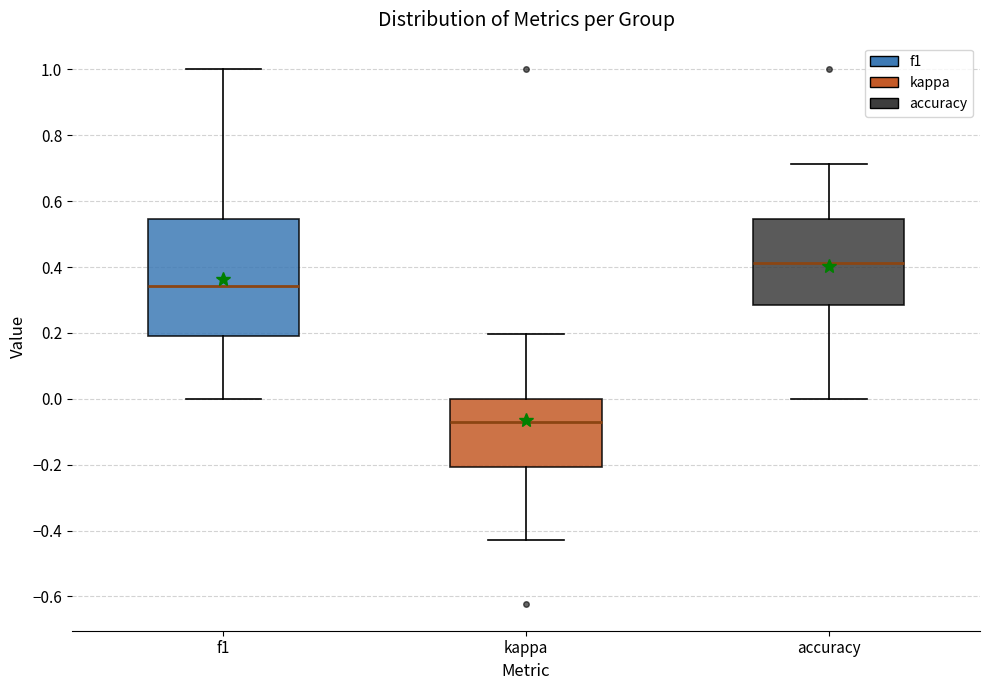

Reading left to right, transcribe this box plot: for each box, give where its median line is, the range the box spans, and where its two whiskers end, as read against the y-axis. The values are not printed on the chart, so give them approximately, as read against the axis.

f1: median 0.34, box 0.20 to 0.54, whiskers 0.00 to 1.00
kappa: median -0.08, box -0.20 to 0.00, whiskers -0.42 to 0.20
accuracy: median 0.42, box 0.28 to 0.54, whiskers 0.00 to 0.72